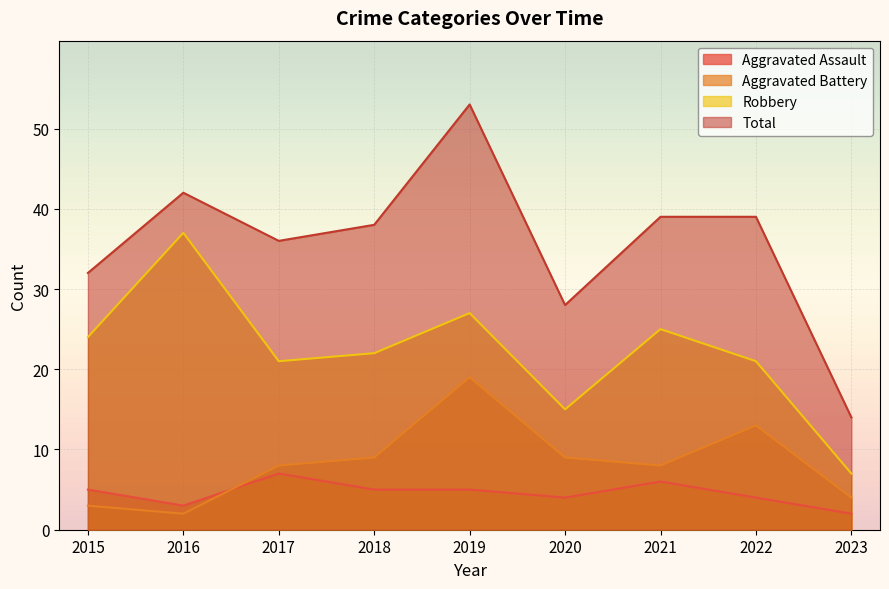

What value does the Aggravated Battery series have at 2019, to the nearest 5?

20